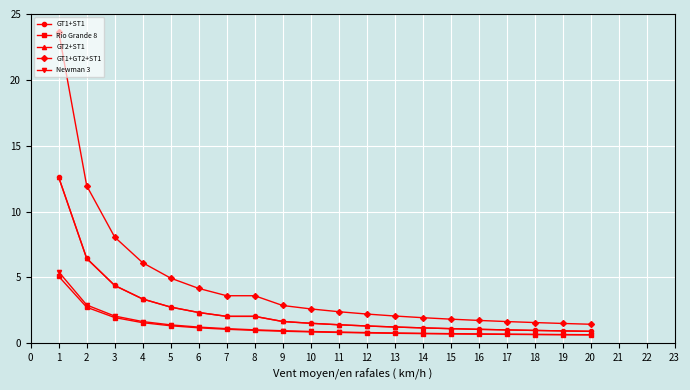

Is this an area chart (filled region under the line)?

No